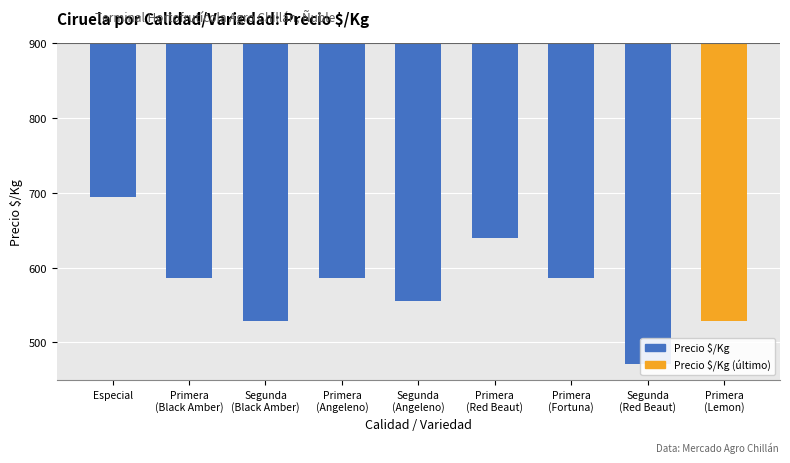

List the labels in order of value, smallest first.

Segunda
(Red Beaut), Segunda
(Black Amber), Primera
(Lemon), Segunda
(Angeleno), Primera
(Black Amber), Primera
(Angeleno), Primera
(Fortuna), Primera
(Red Beaut), Especial